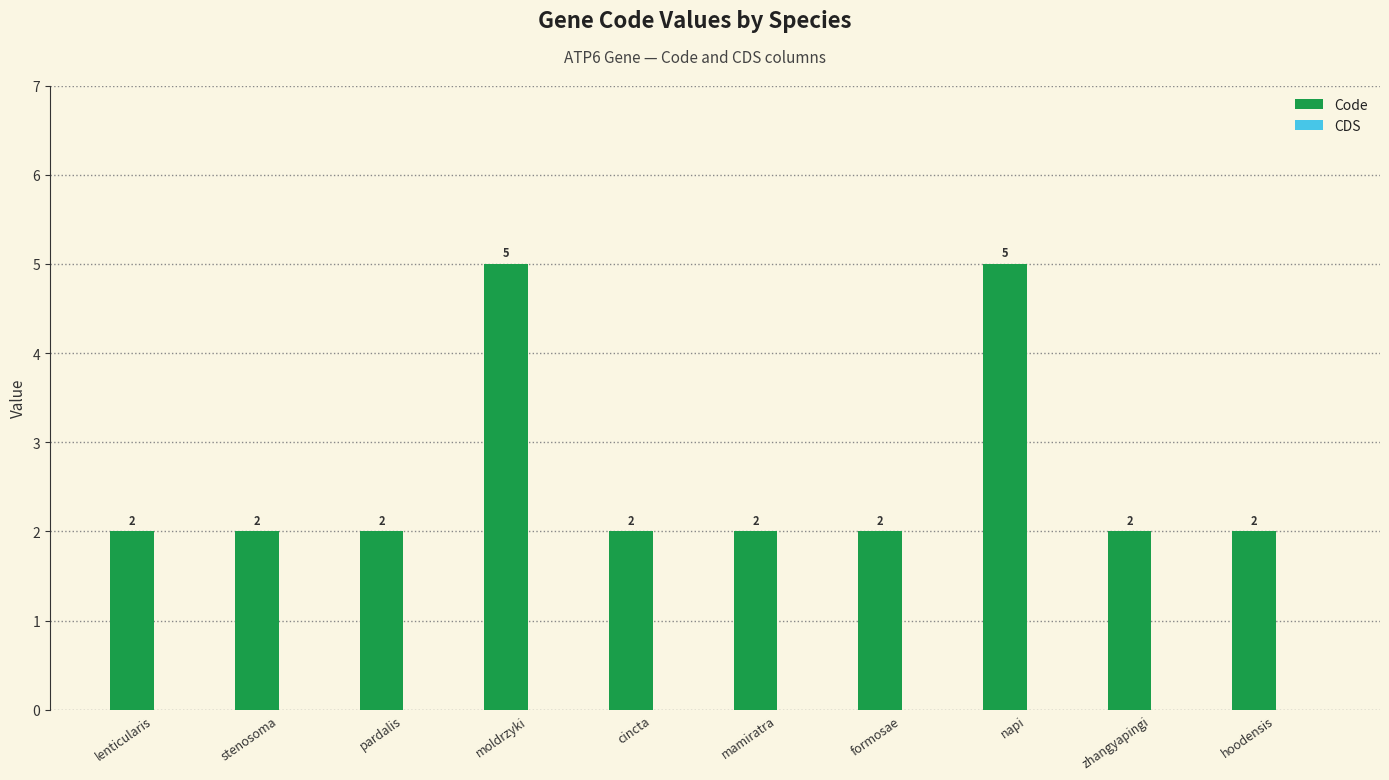

Count the number of values greater than 2.

2